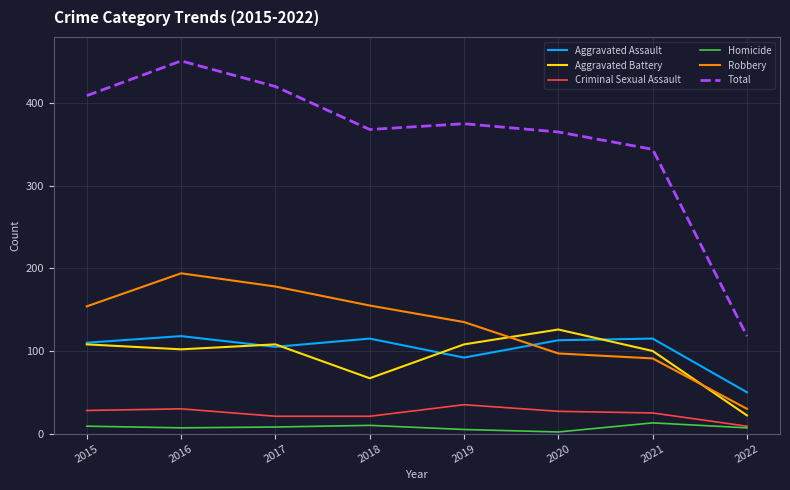

What is the difference between the highest and lowest values at 2016?

444